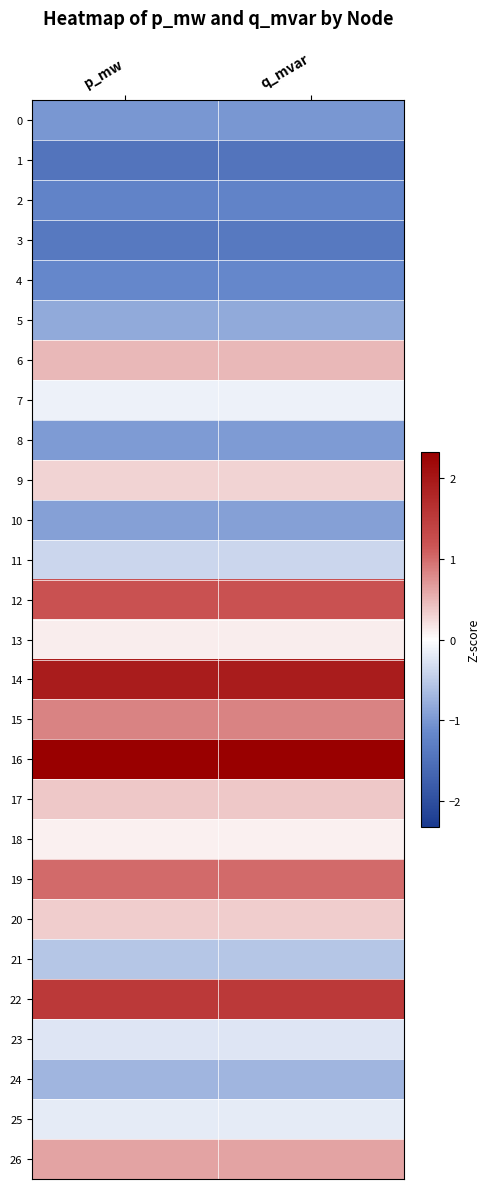

At how many categories does at least one series exceed 1?

2